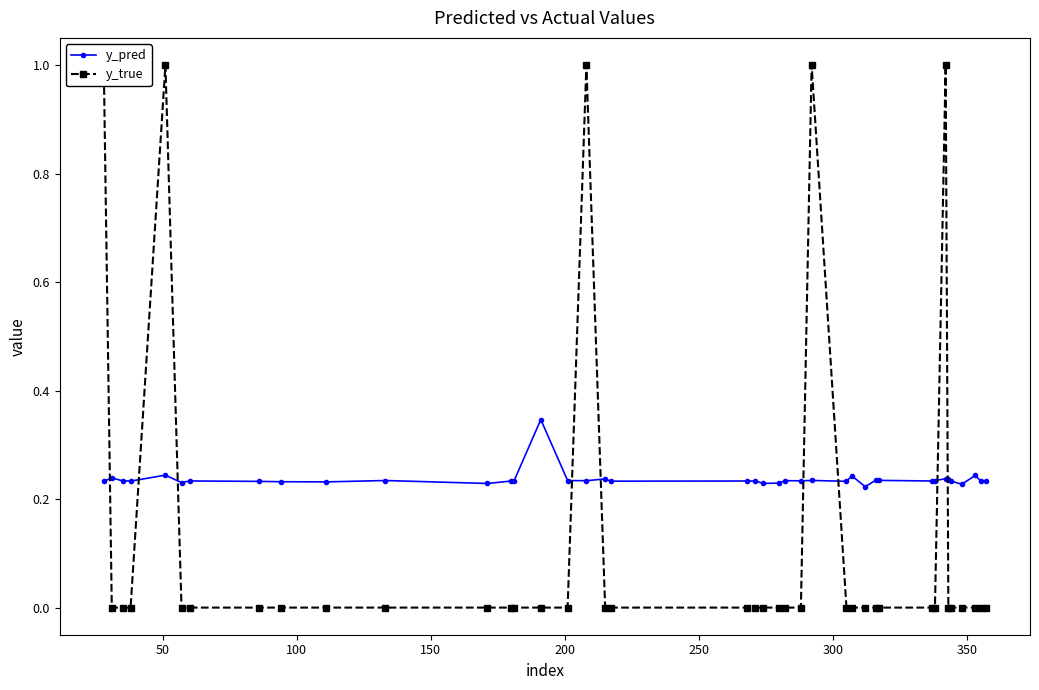

True or false: y_pred has more than 1 interior local peaks.

True